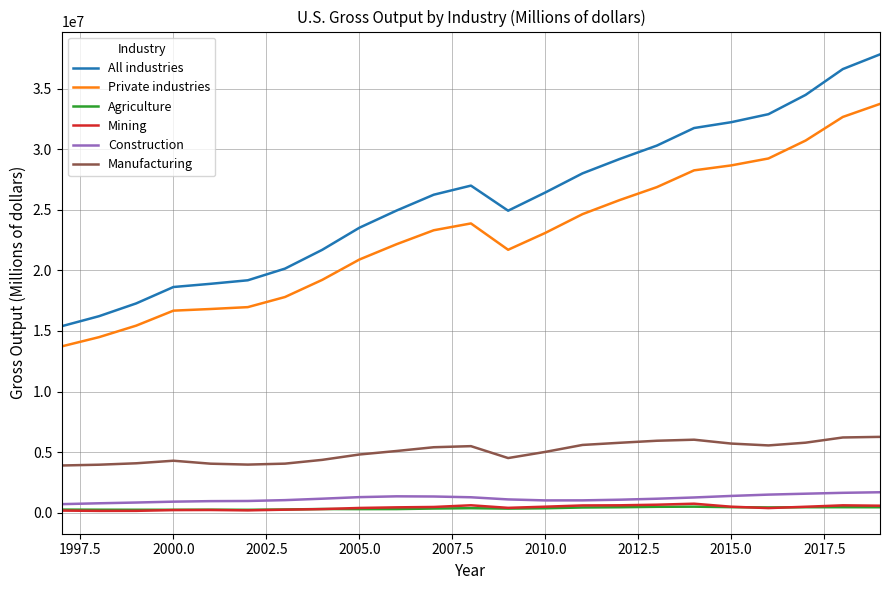

Which series has the largest total across all categories?

All industries